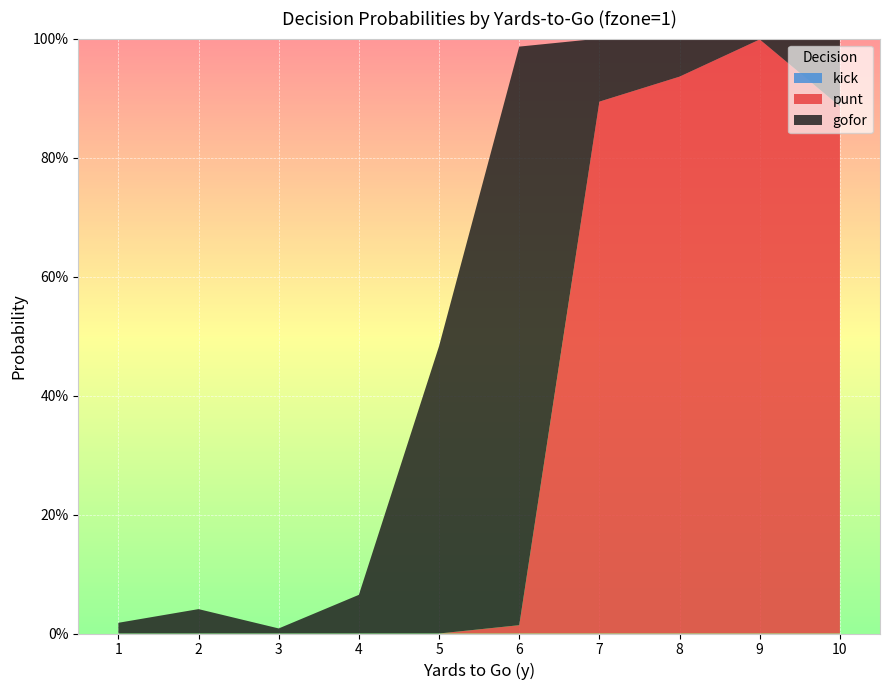

Reading left to right, extract all data points from this chart.

gofor: 0.0	0.0	0.0	0.1	0.5	1.0	0.1	0.1	0.0	0.1
punt: 0.0	0.0	0.0	0.0	0.0	0.0	0.9	0.9	1.0	0.9
kick: 0.0	0.0	0.0	0.0	0.0	0.0	0.0	0.0	0.0	0.0